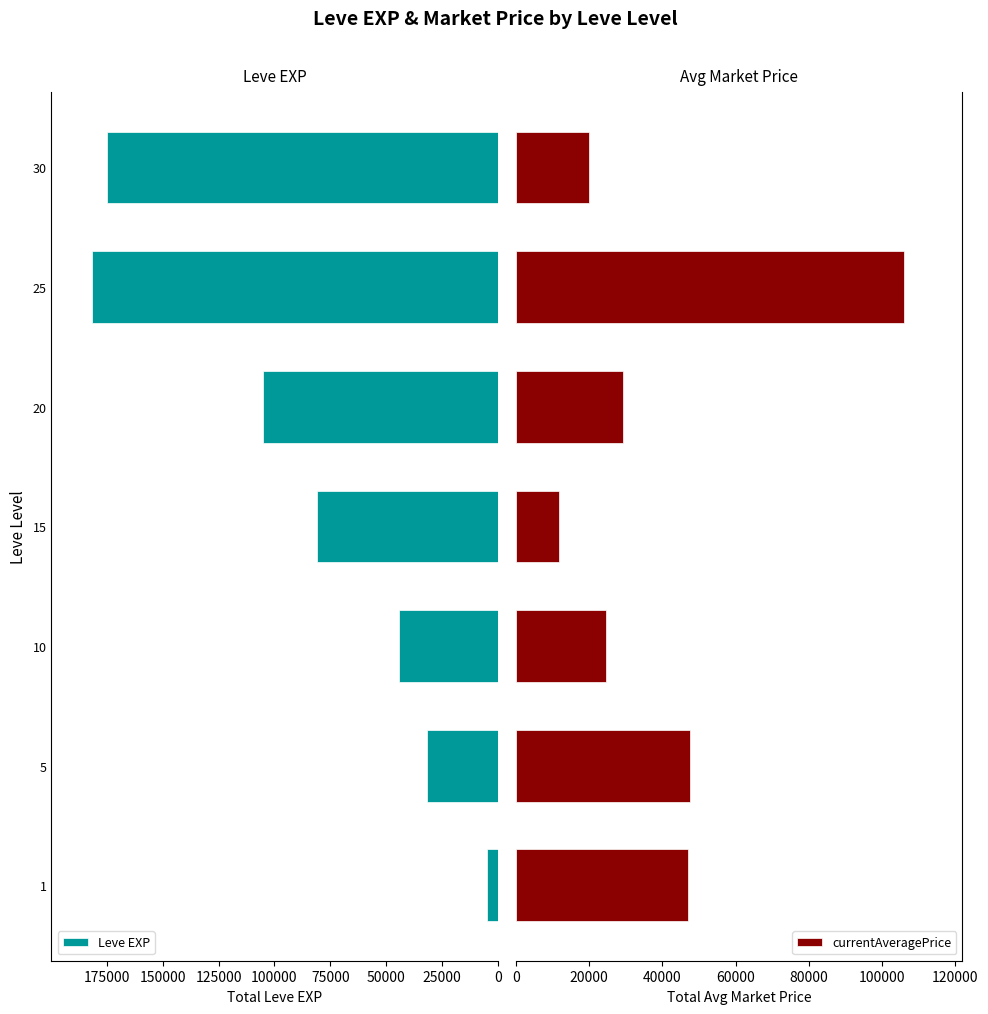

Does the chart contain stacked bars?

No